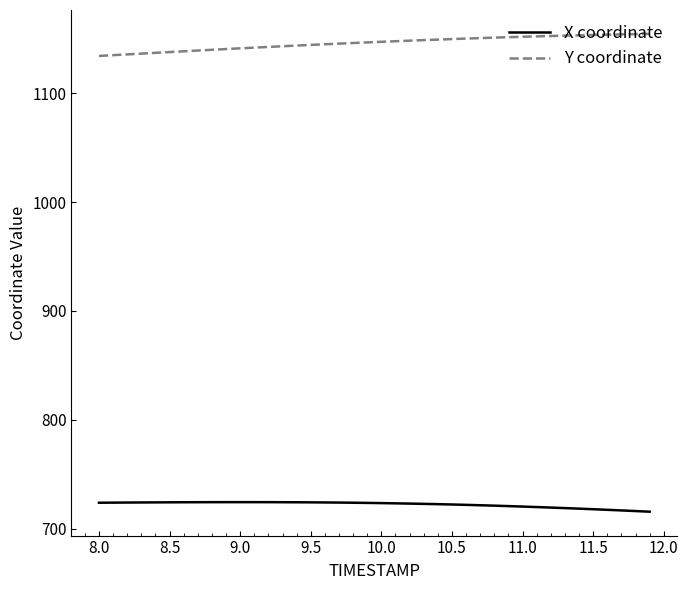

What is the highest value of the Y coordinate series?

1154.5